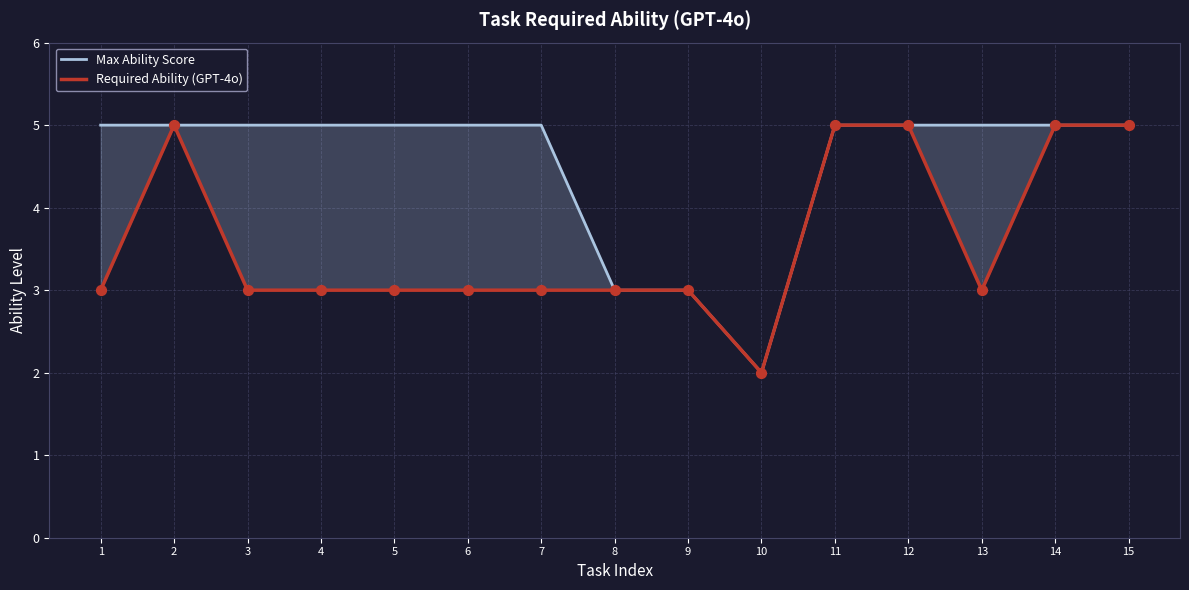

Is the value of Max Ability Score at 4 greater than the value of Required Ability (GPT-4o) at 7?

Yes